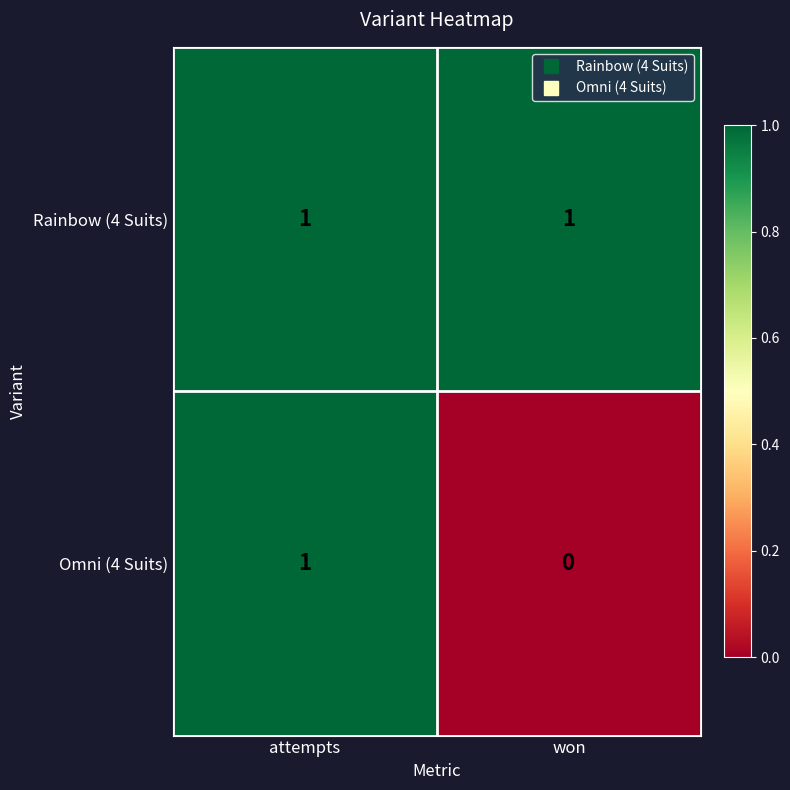

Rank the series by their average value, from highest to lowest.

Rainbow (4 Suits), Omni (4 Suits)